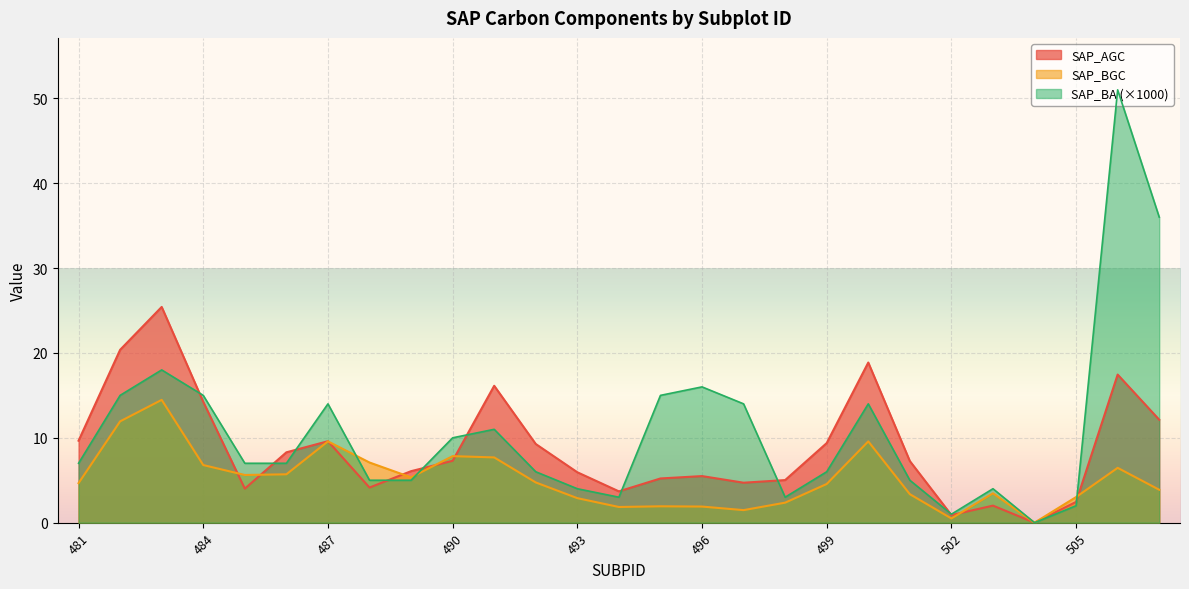

What is the difference between the highest and lowest values at 485?

3.0